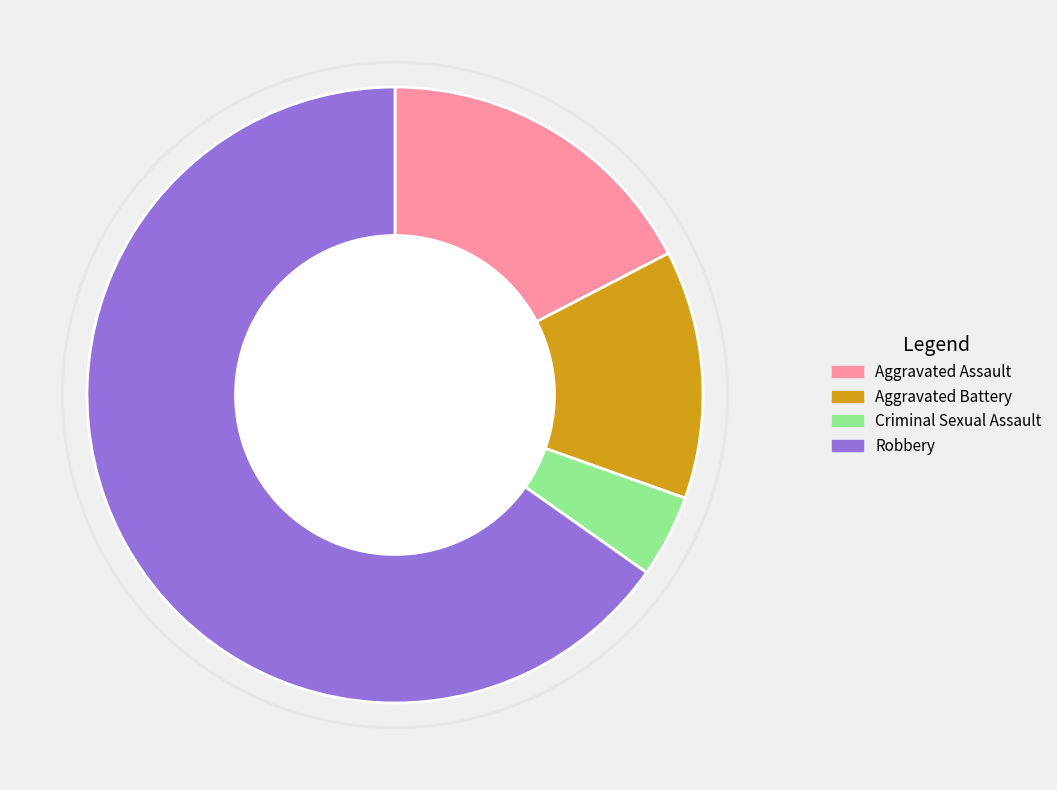

Rank the categories by value from lowest to highest.

Criminal Sexual Assault, Aggravated Battery, Aggravated Assault, Robbery